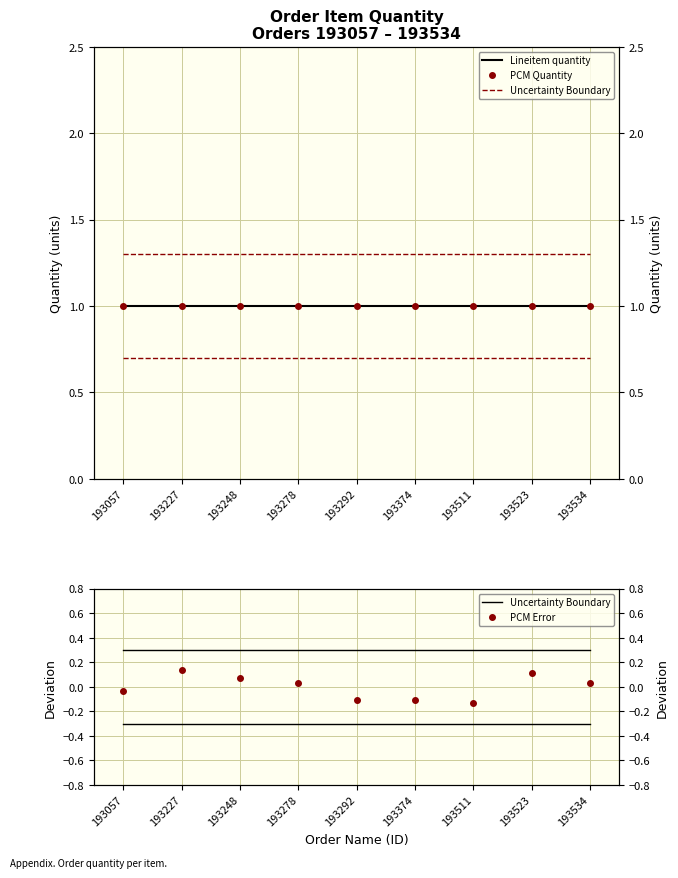

What is the highest value of the Uncertainty Boundary series?

0.3